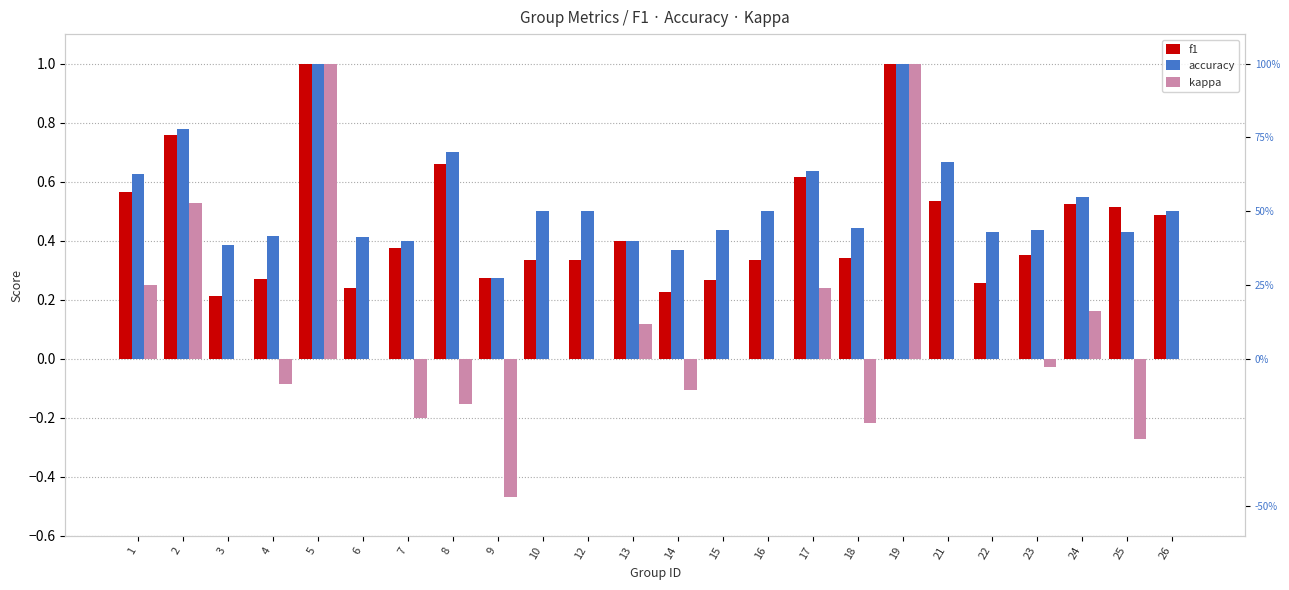

Which series changed the most between 4 and 13?

kappa